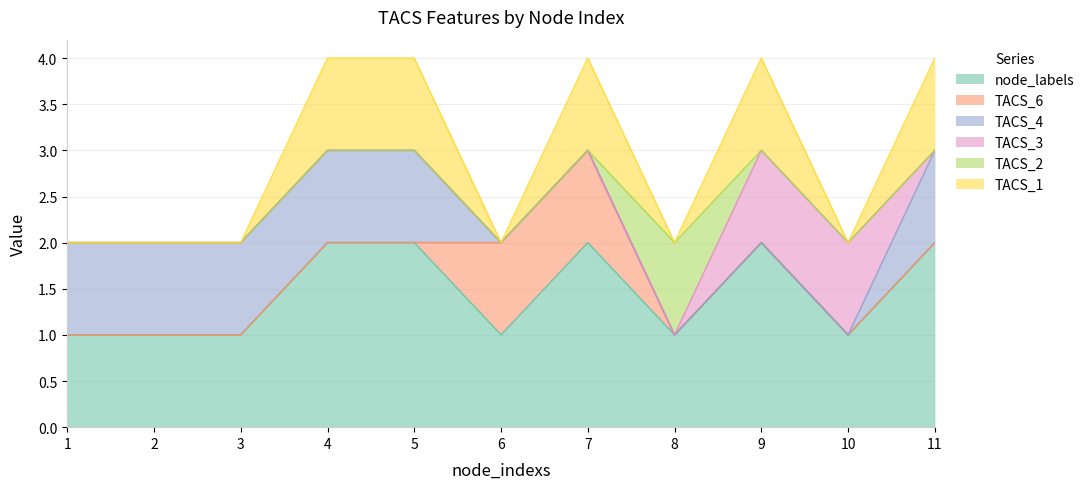

Which series ends up on top after the final intersection of TACS_1 and TACS_3?

TACS_1